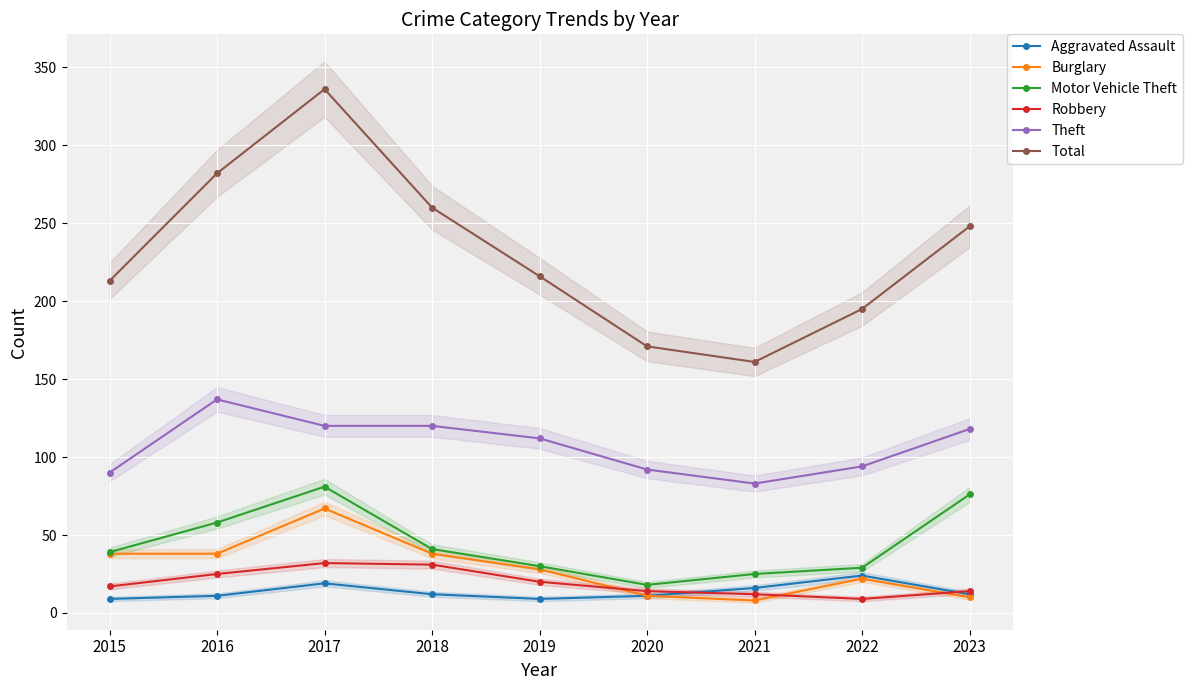

What is the greatest value displayed?

336